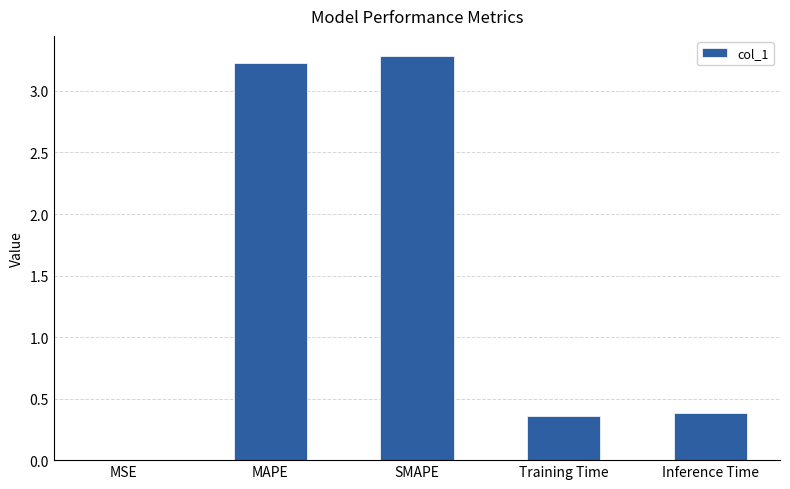

Is it true that the value at Training Time is 0.5?

False